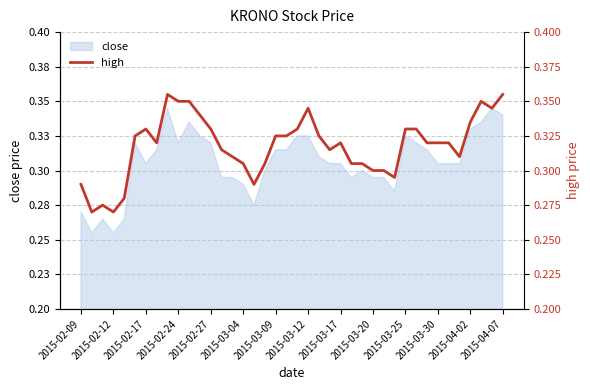

How many lines are shown in the chart?

1